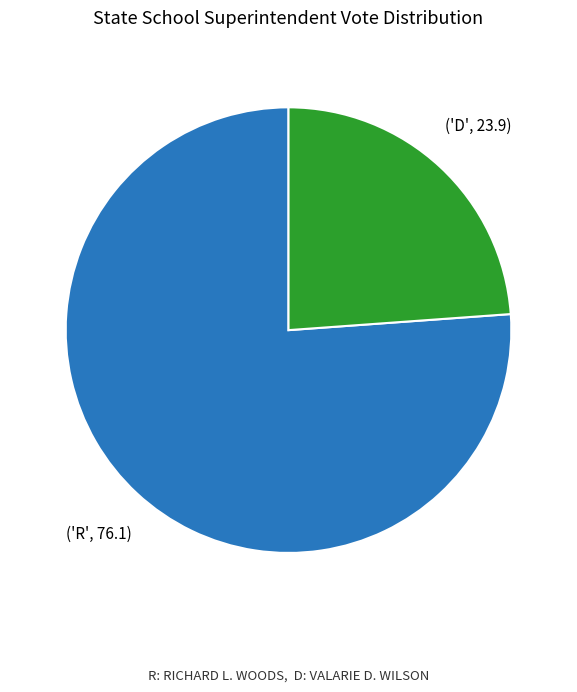

Is there a majority slice in this chart?

Yes